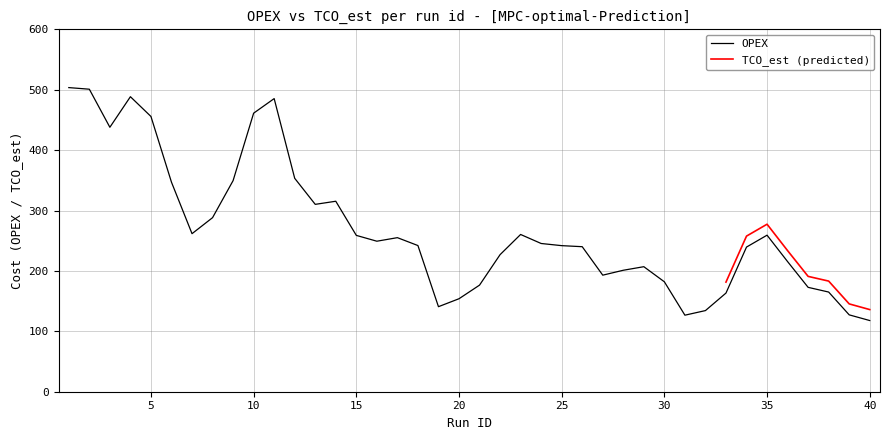

Count the number of values greater than 245.

20